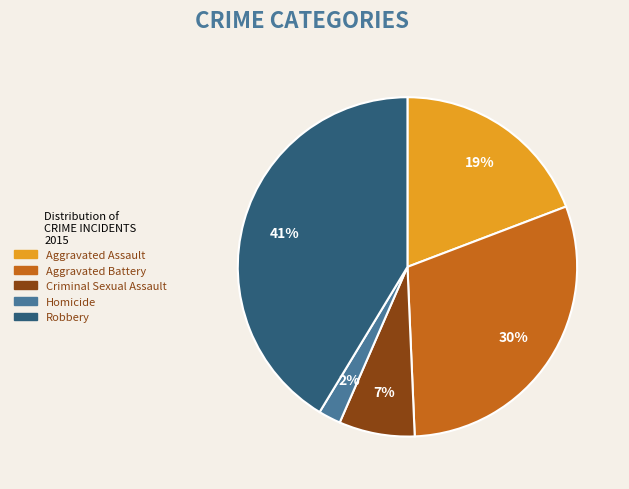

Is there any slice that represents more than half of the pie?

No